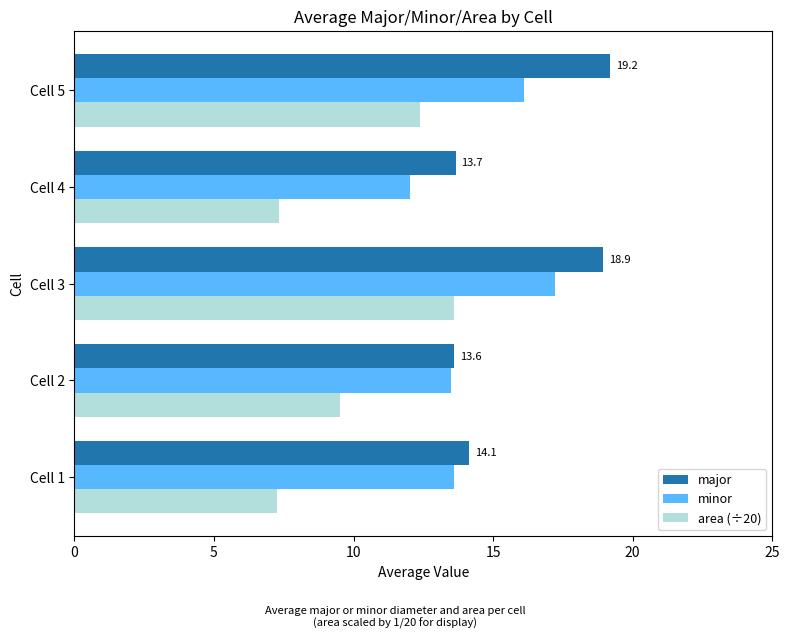

What is the difference between the area (÷20) values at Cell 5 and Cell 1?

5.1